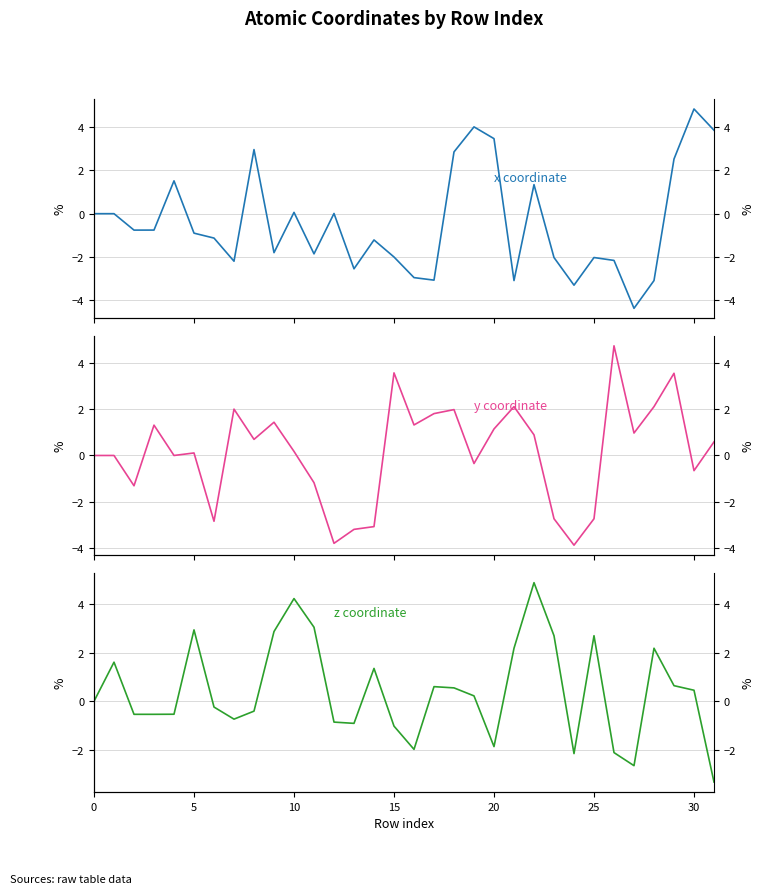

The value of z coordinate at 23 is 1.1. True or false?

False